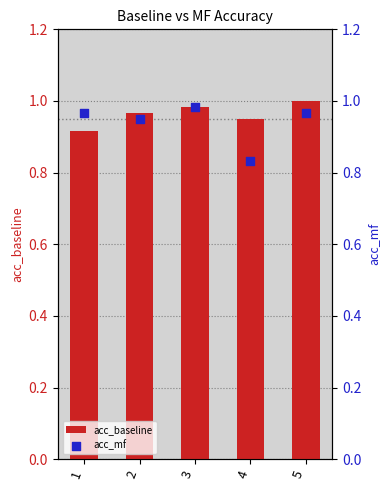

At how many categories does at least one series exceed 0?

5